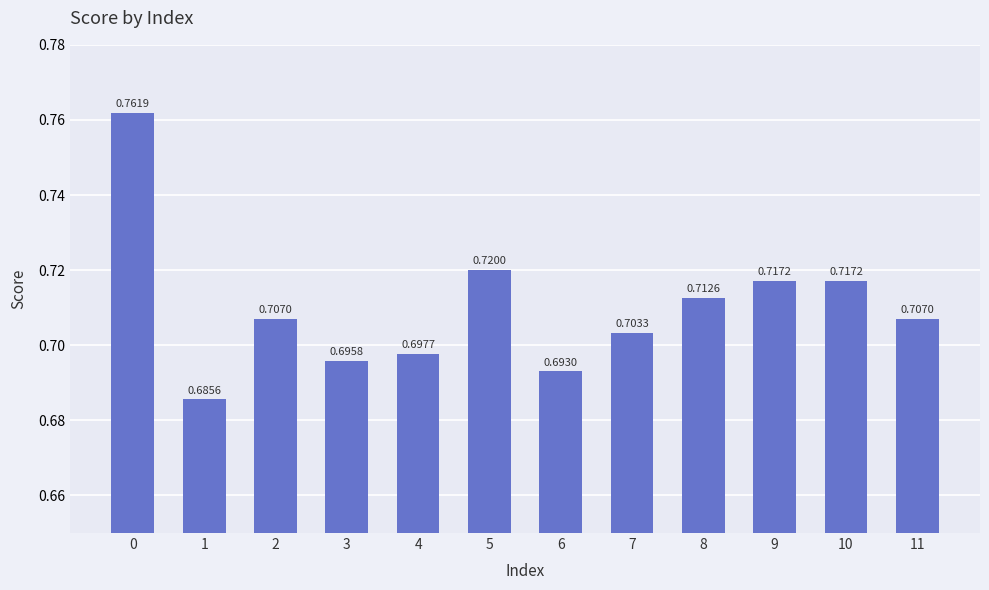

Between 8 and 1, which is larger?

8